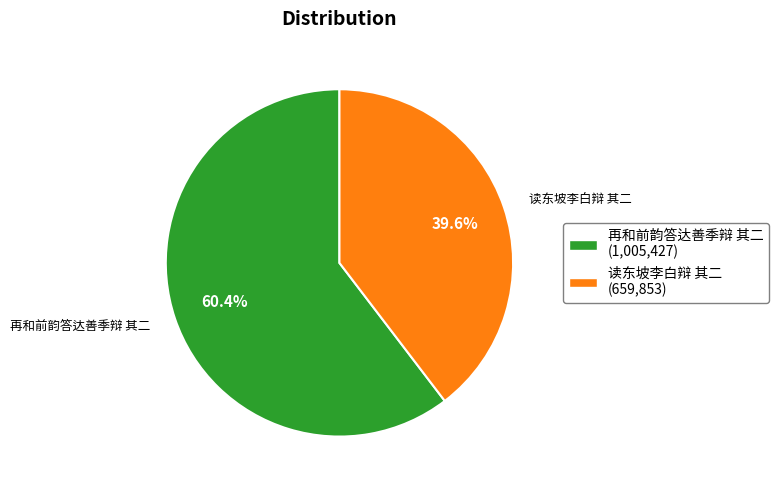

What is the ratio of the value at 读东坡李白辩 其二 to the value at 再和前韵答达善季辩 其二?

0.7